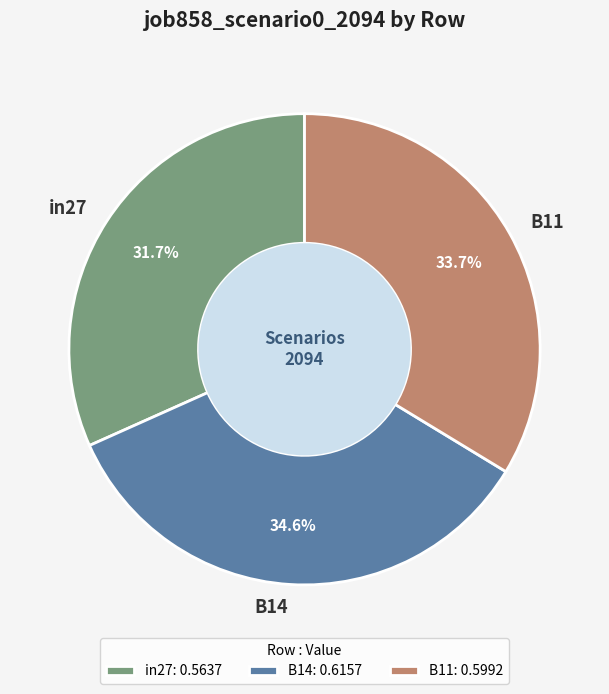

What percentage is the in27 slice, to the nearest percent?

32%